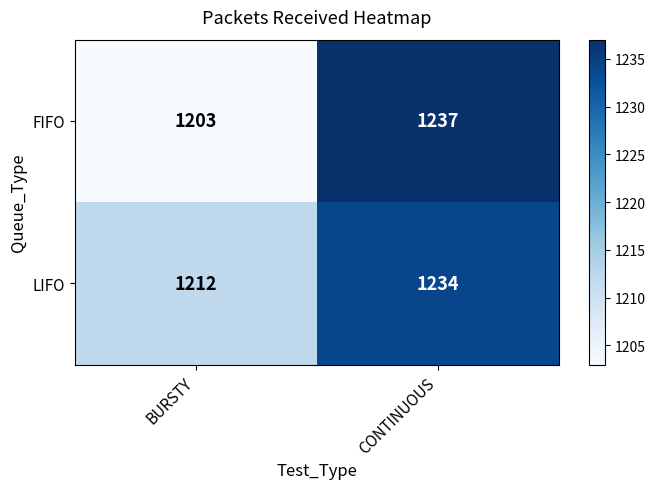

Count the number of categories in the chart.

2